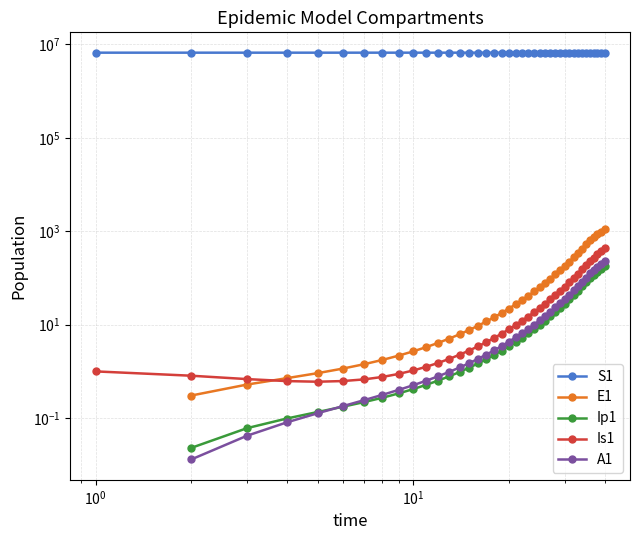

Which series has the largest total across all categories?

S1